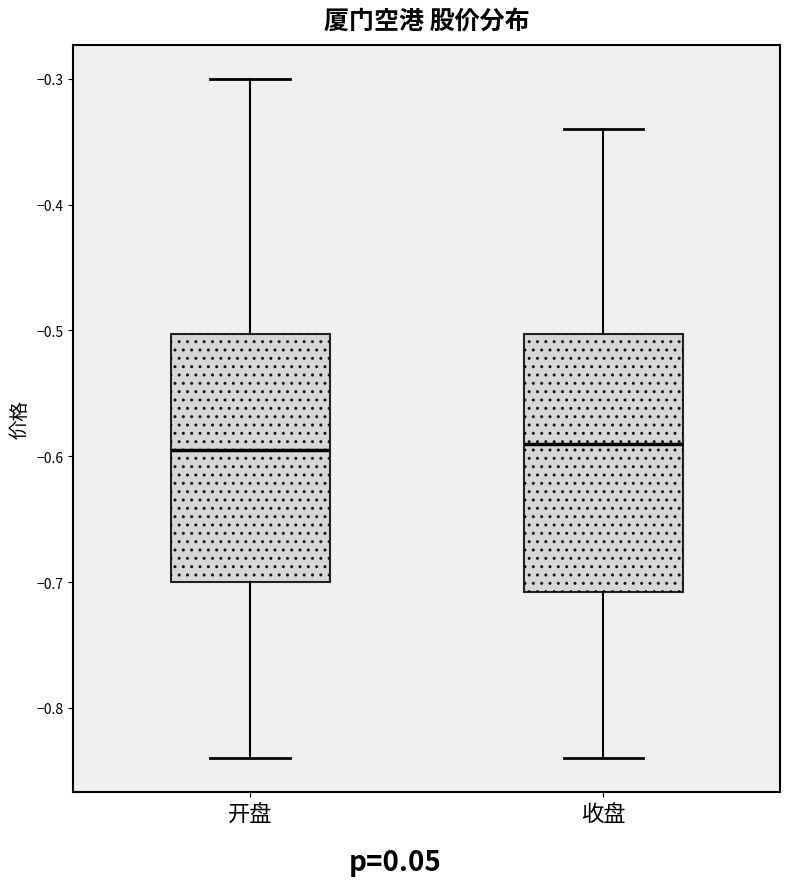

Where is the upper edge of the box for 收盘 on the y-axis? The values are not printed on the chart, so give them approximately, as read against the axis.

-0.50